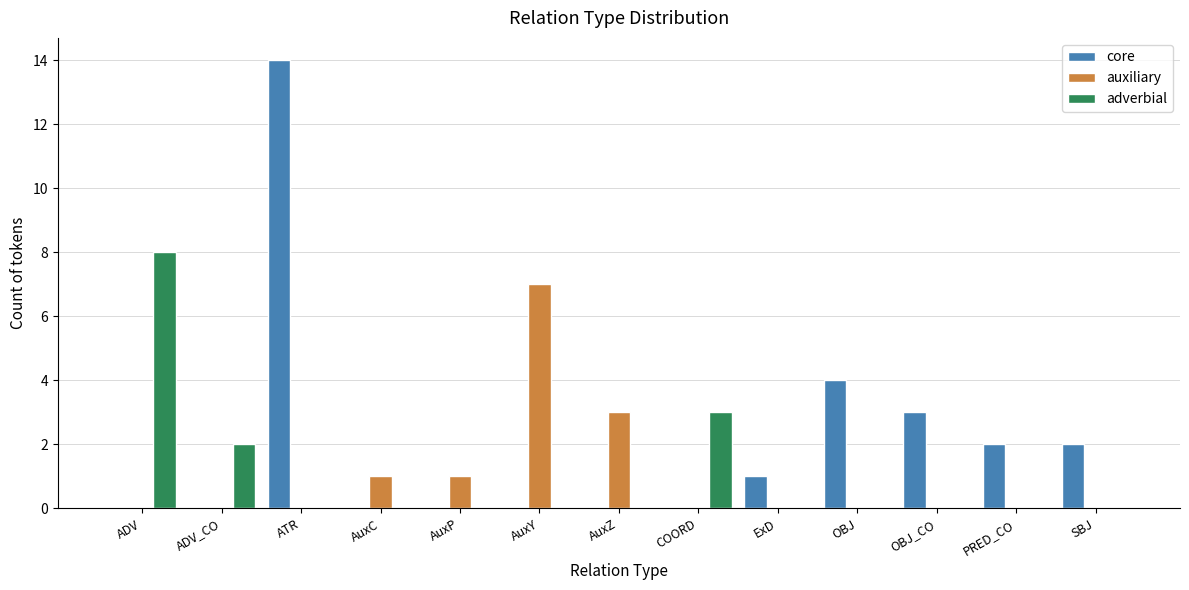

Which series has the largest total across all categories?

core